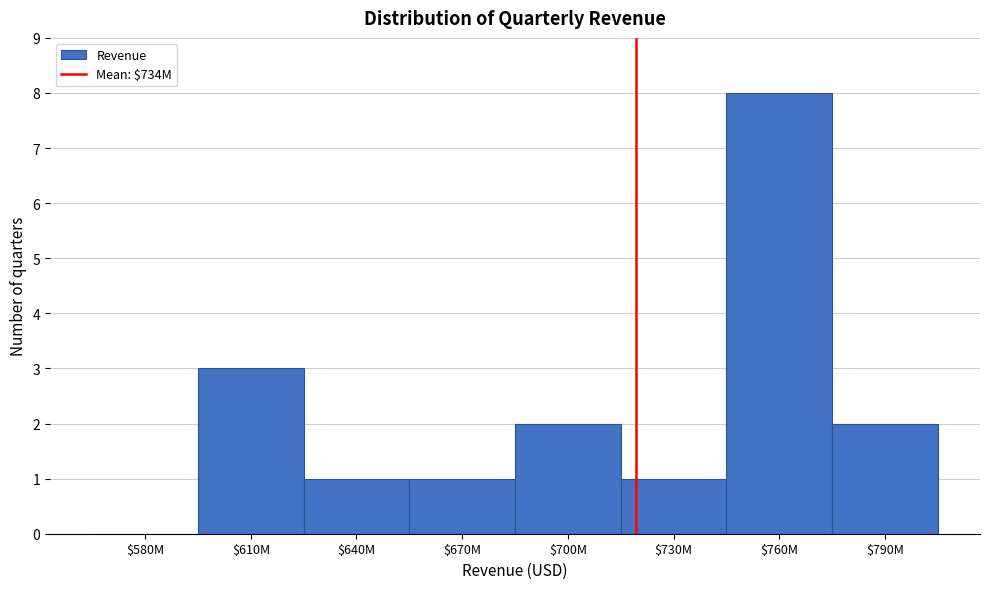

Which label corresponds to the largest value in the chart?

$760M